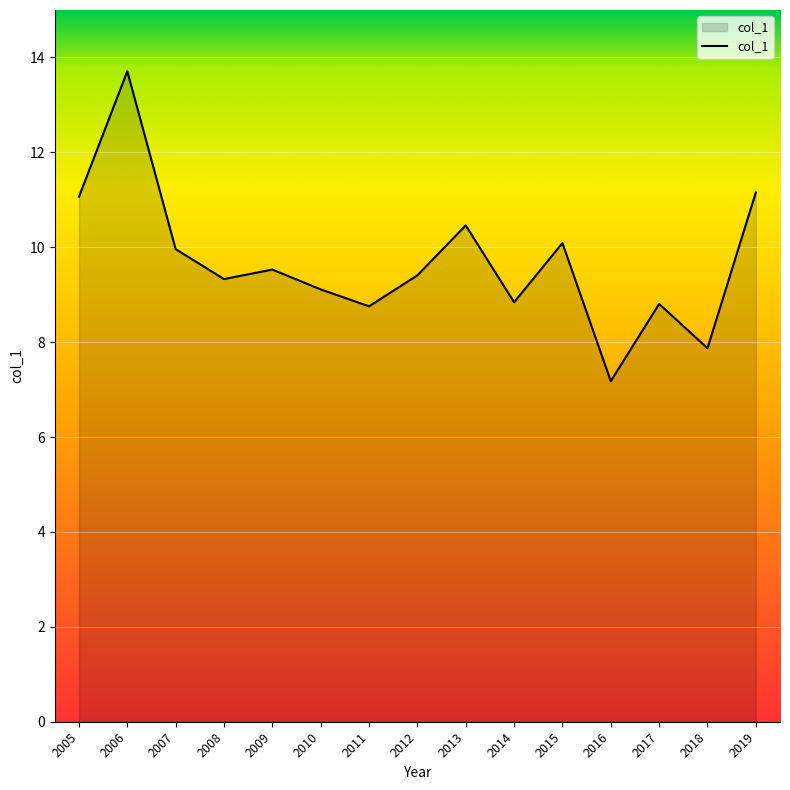

How many lines are shown in the chart?

1